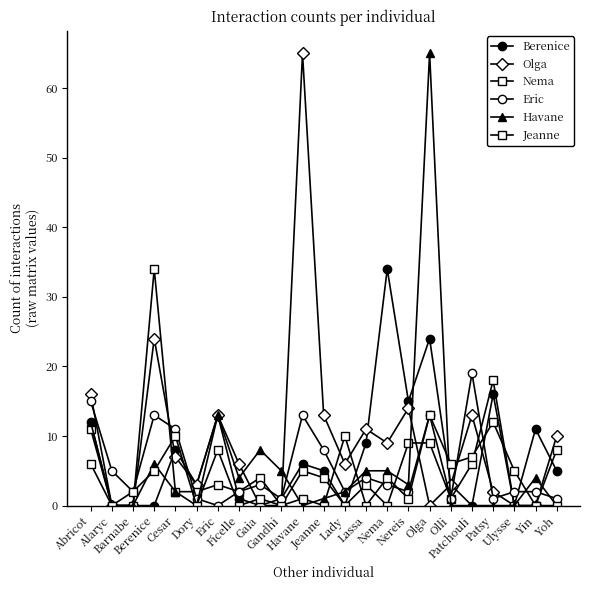

How many lines are shown in the chart?

6